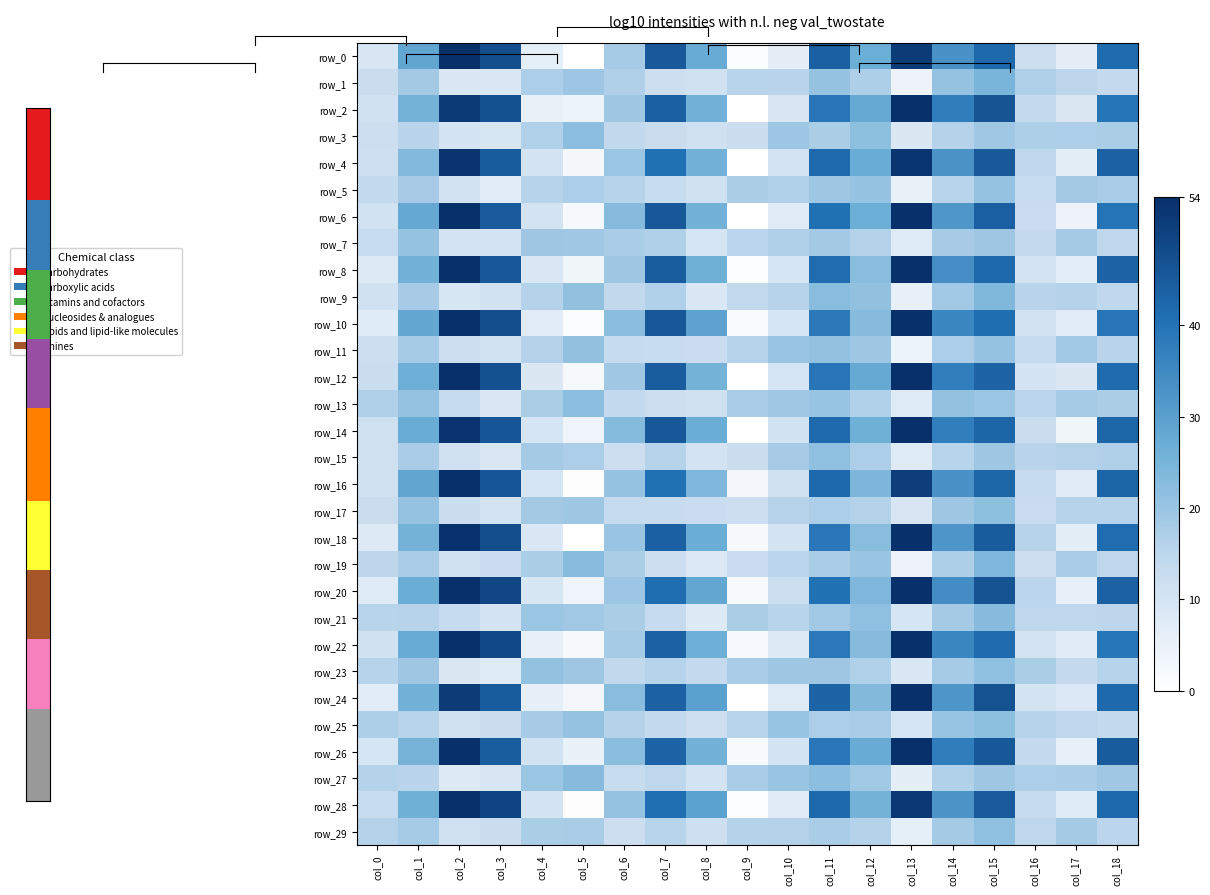

What is the lowest value of the row_16 series?

0.6